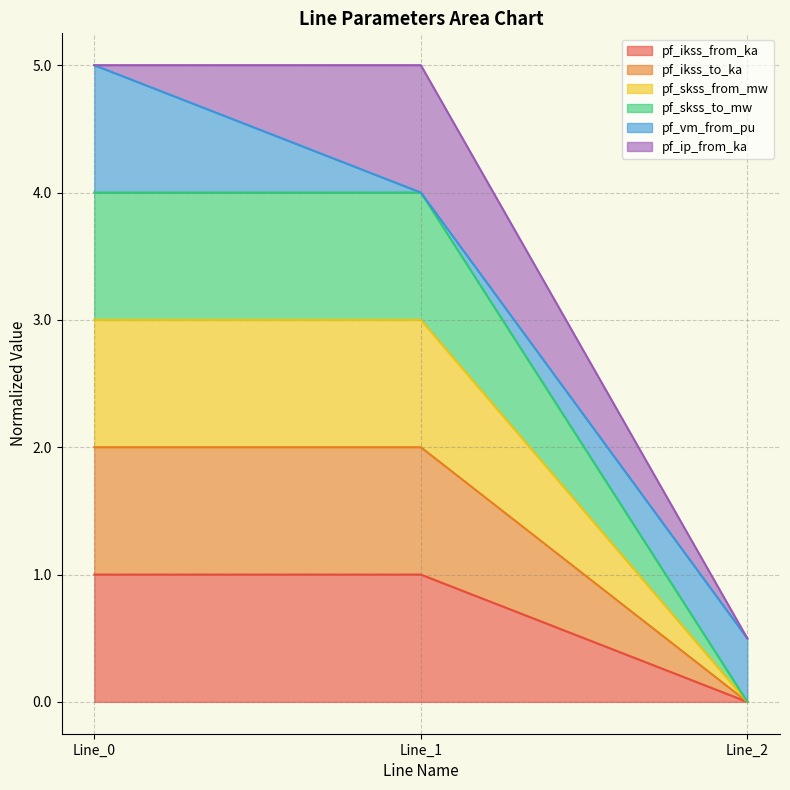

At which label does pf_ikss_from_ka reach its minimum?

Line_2